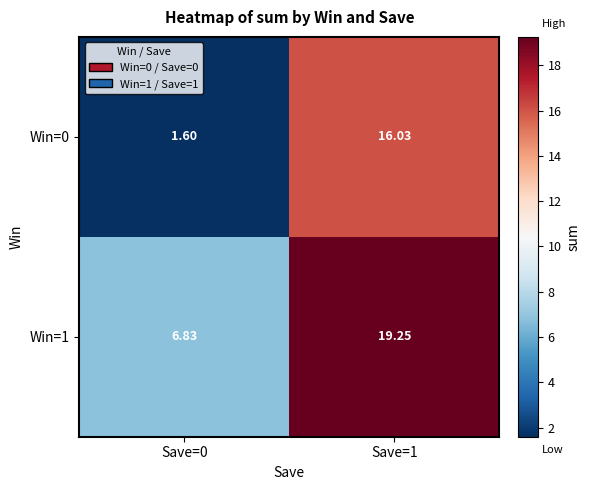

Is the value of Win=0 at Save=1 greater than the value of Win=1 at Save=1?

No